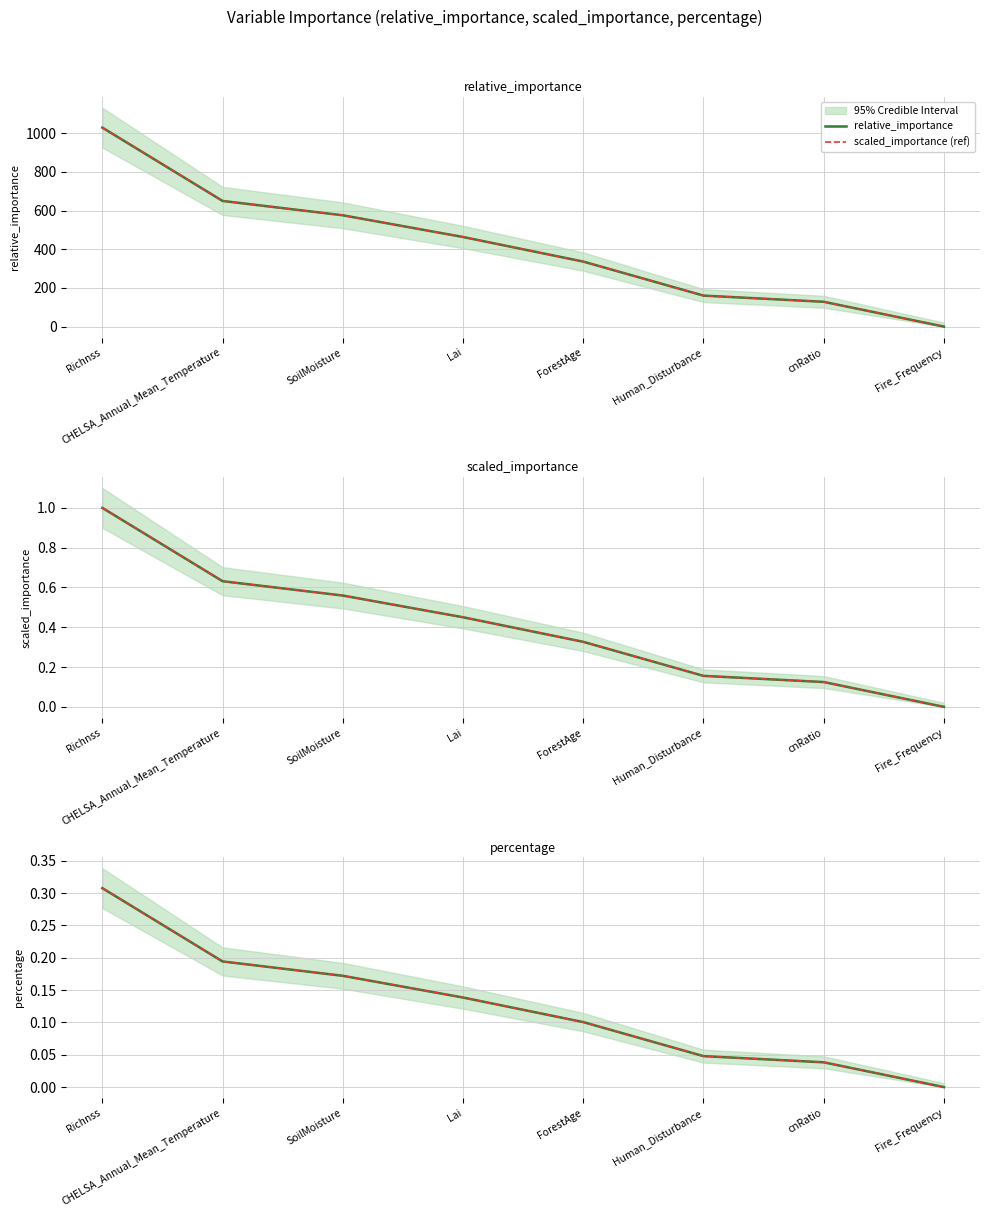

What is the difference between the scaled_importance (ref) values at Fire_Frequency and ForestAge?

0.1